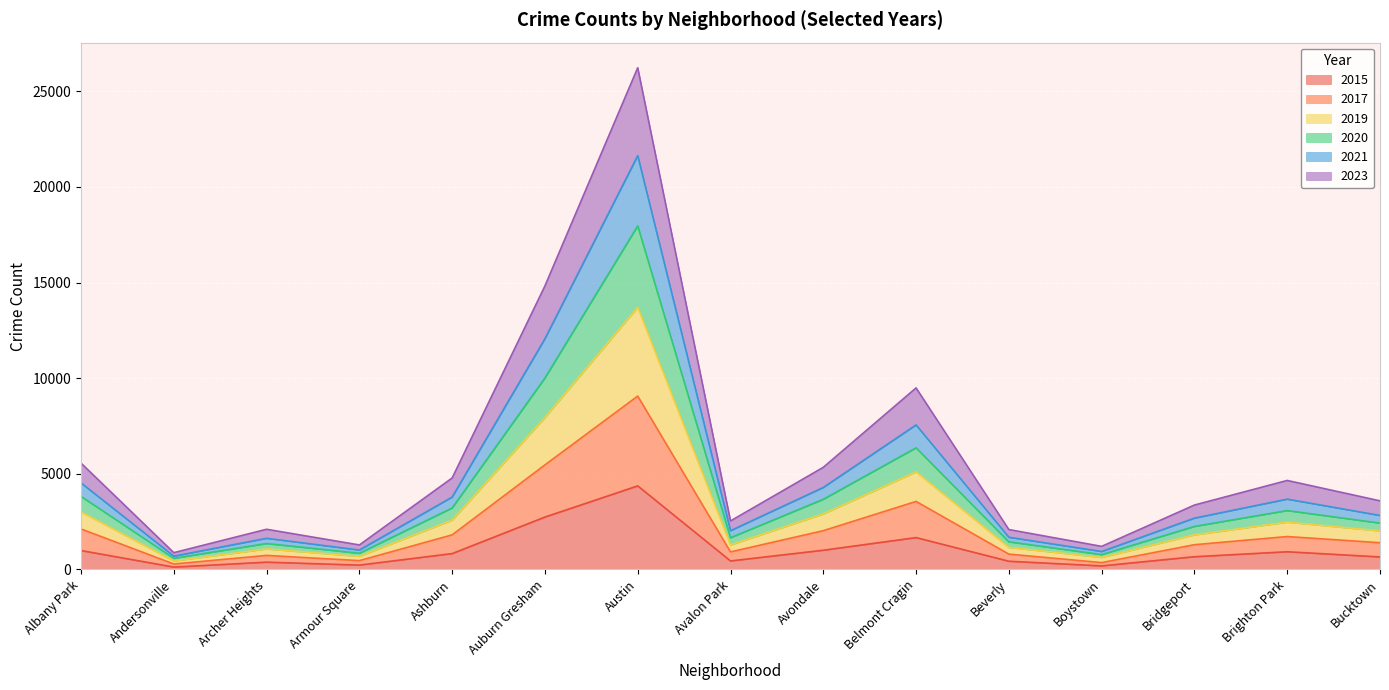

Does the chart display data point markers on the line(s)?

No